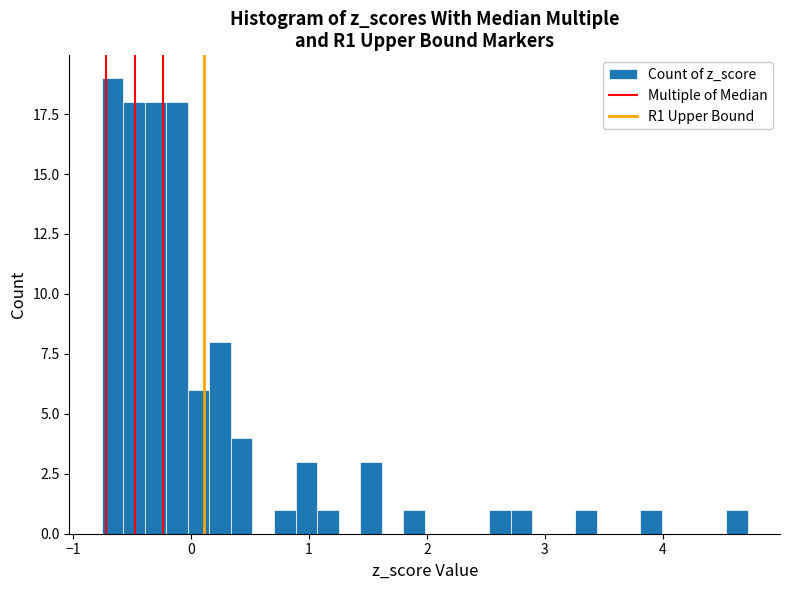

Around what value on the x-axis is the tallest bar? Give the approximate position of its centre, as read against the axis.

-0.7